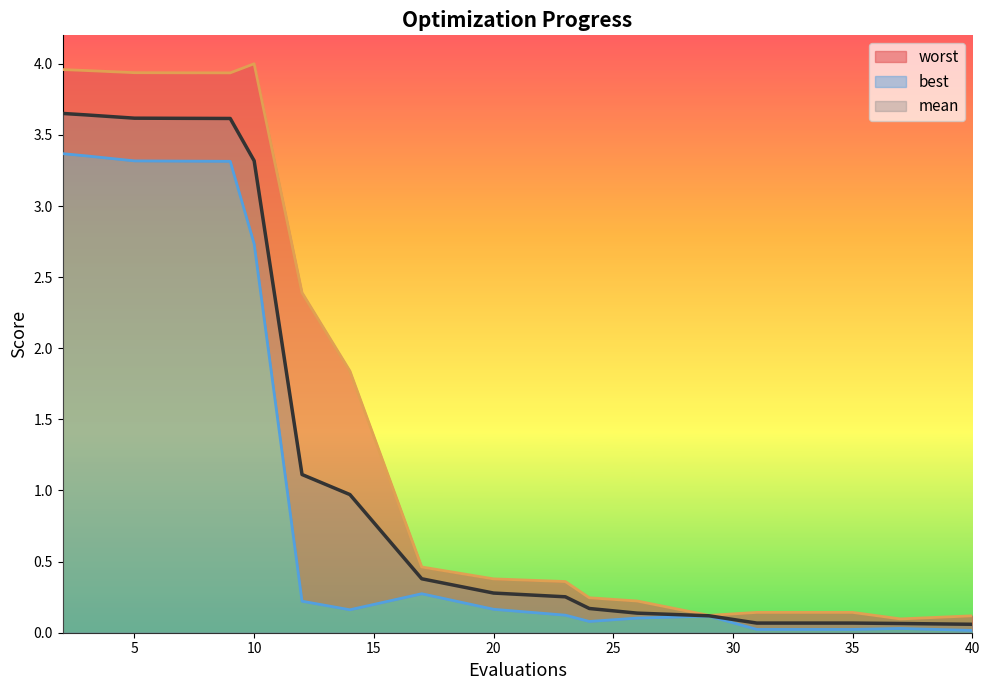

True or false: worst and mean intersect in this chart.

False